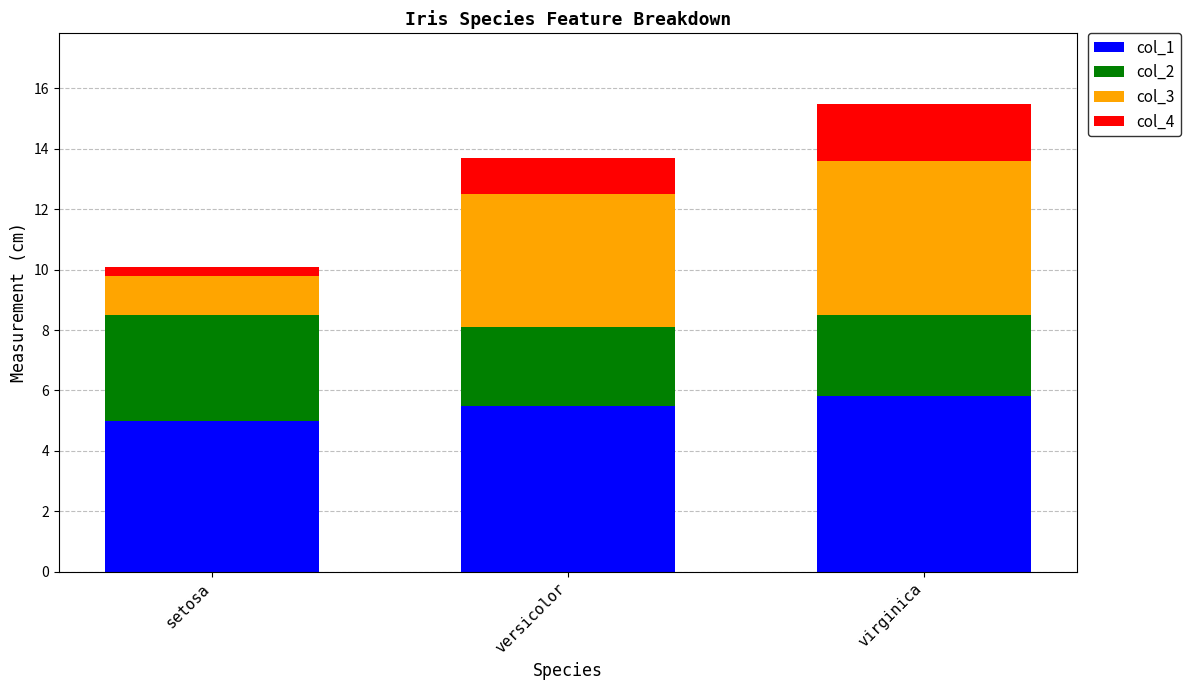

What is the total value across all series at virginica?

15.5